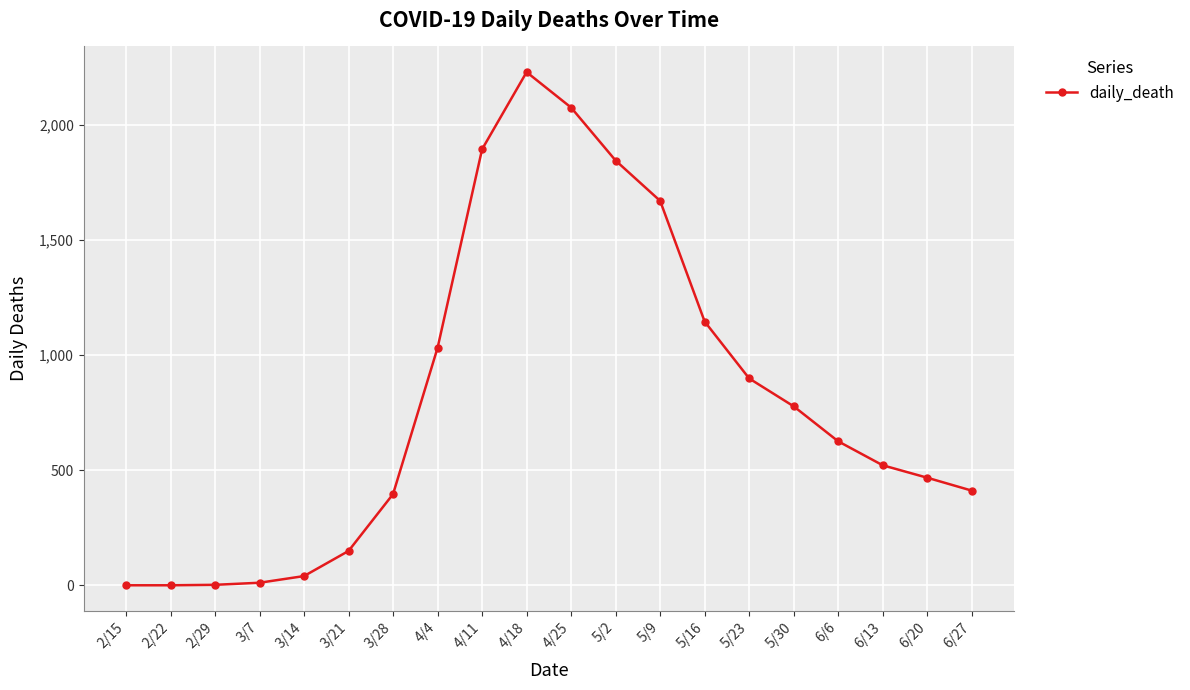

Is it true that the value at 2/15 is -940?

False